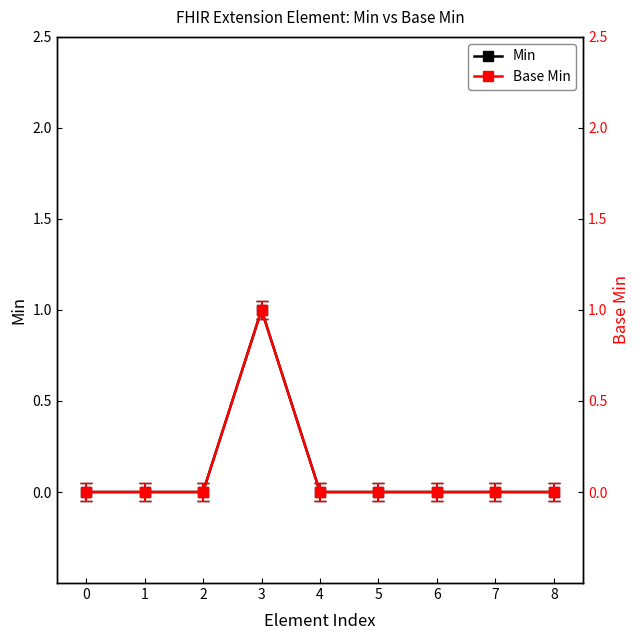

Which series has the largest total across all categories?

Min